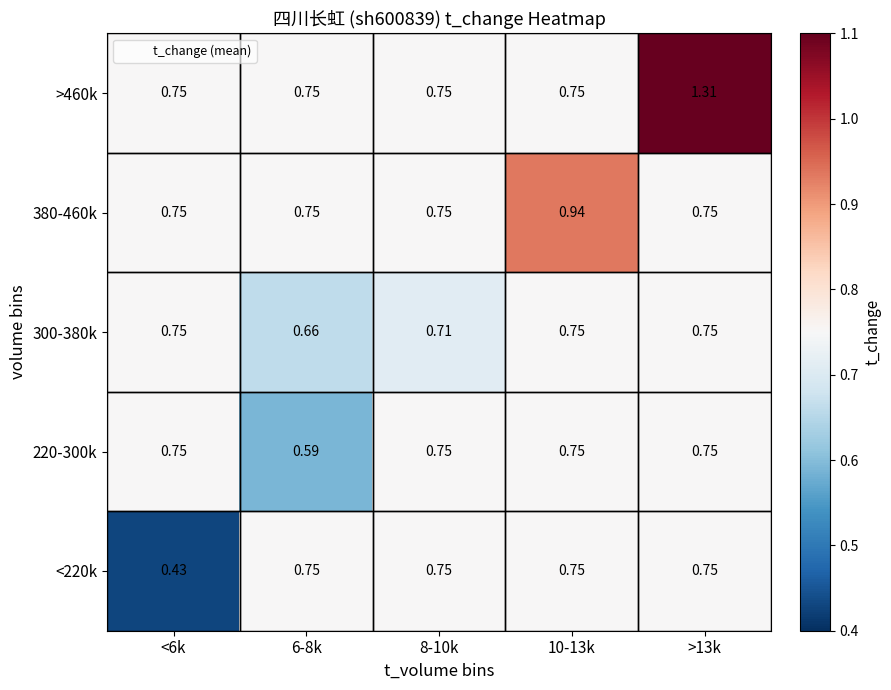

How many data points does each series have?

5